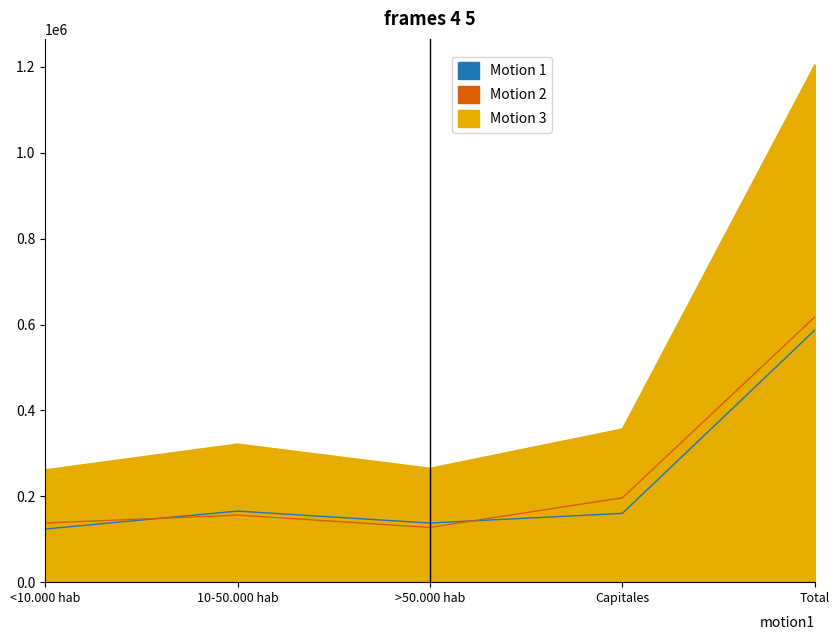

True or false: Motion 1 (Hombre N estimada Si) and Motion 3 (Total N estimada Si) intersect in this chart.

False